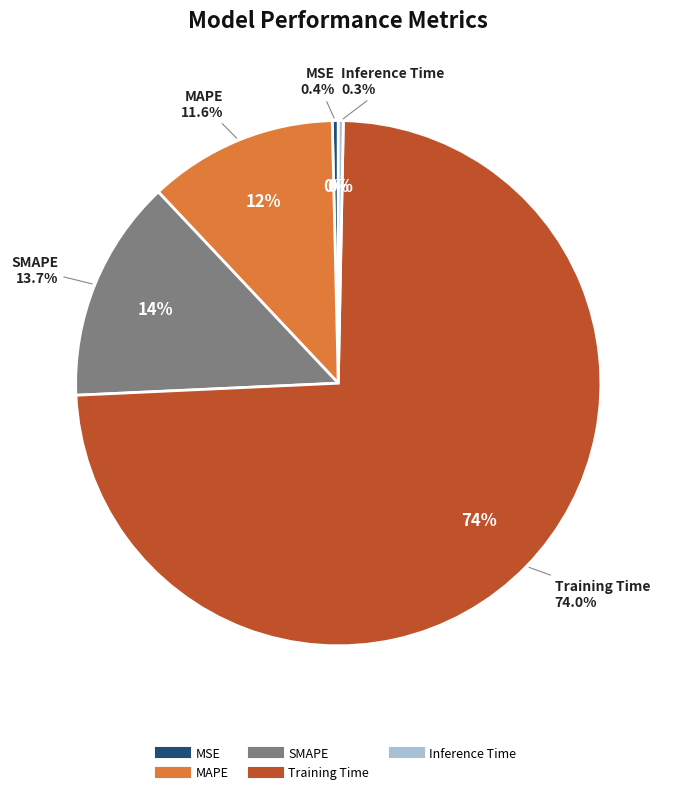

Combined, do MSE and Inference Time account for over 50%?

No